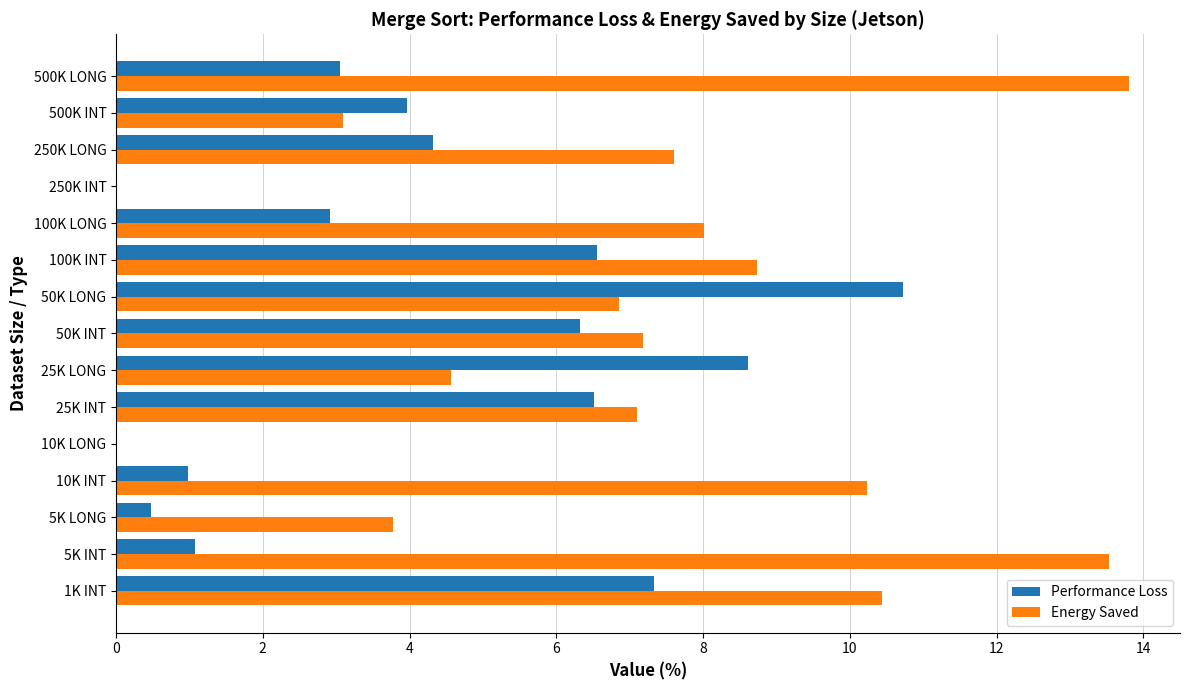

Between 100K INT and 100K LONG, which series saw the biggest shift?

Performance Loss